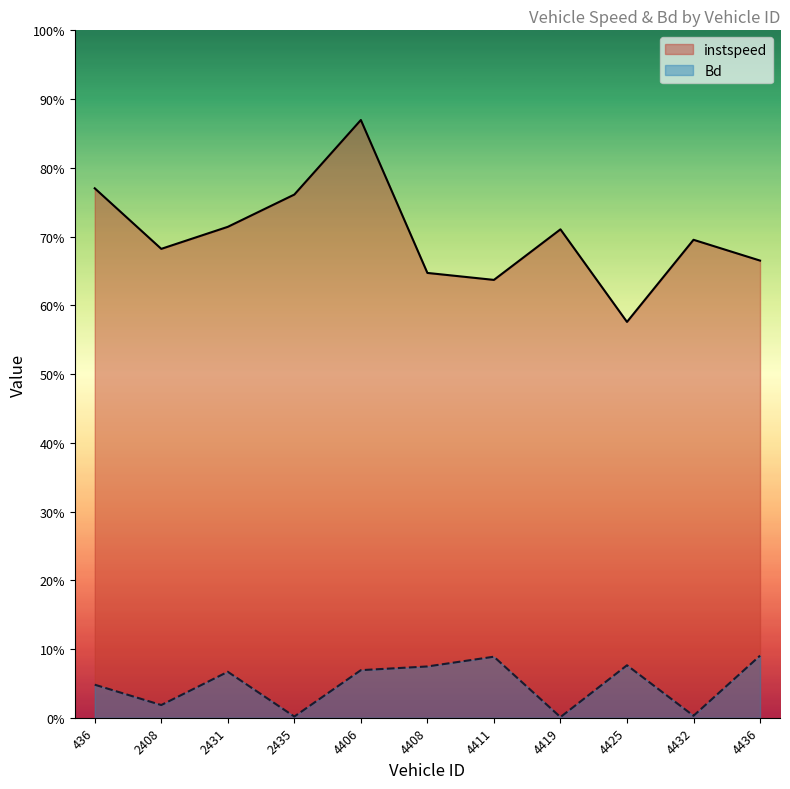

Rank the series by their maximum value, from highest to lowest.

instspeed, Bd